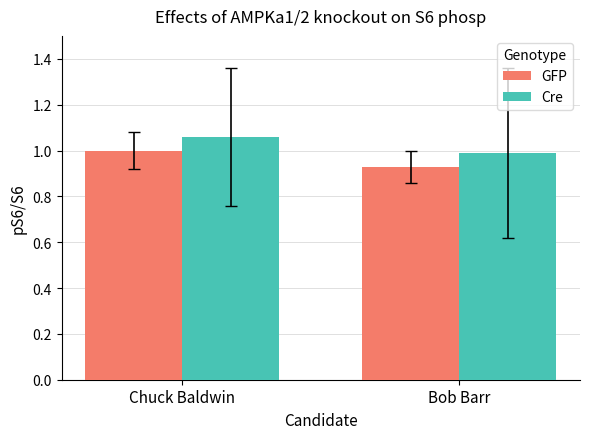

The Cre series shows 1.6 at Bob Barr. True or false?

False